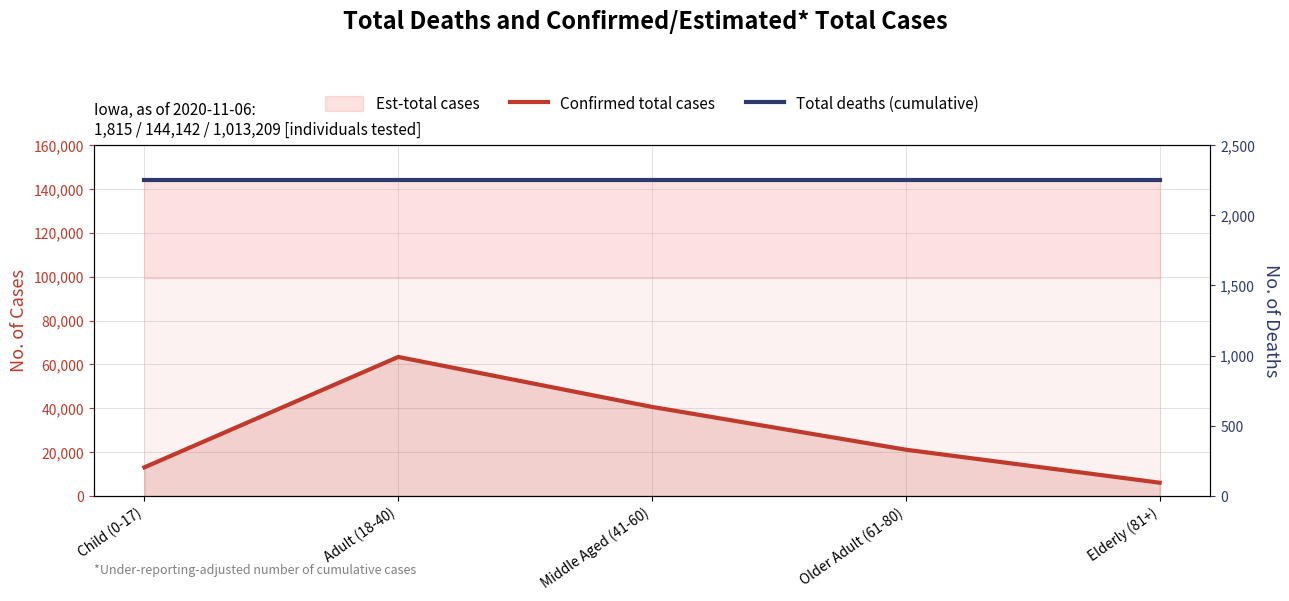

What is the difference between the highest and lowest values at Child (0-17)?

131111